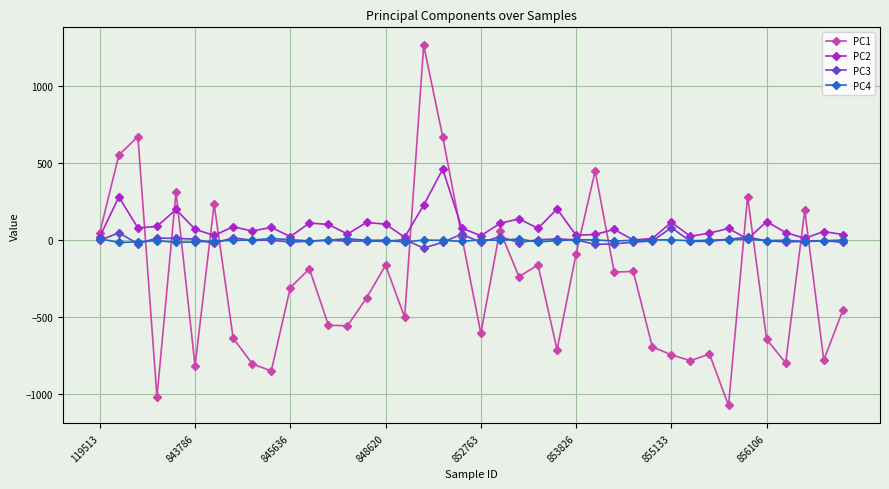

Which series ends up on top after the final intersection of PC1 and PC4?

PC4